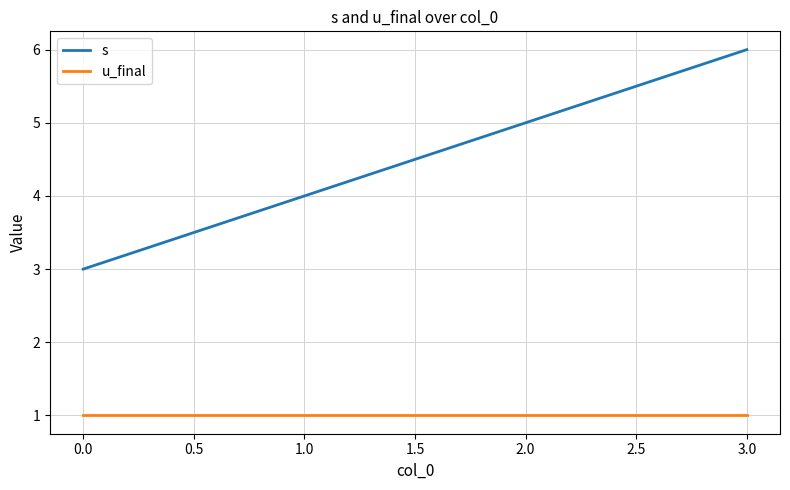

True or false: s and u_final cross at least once.

False